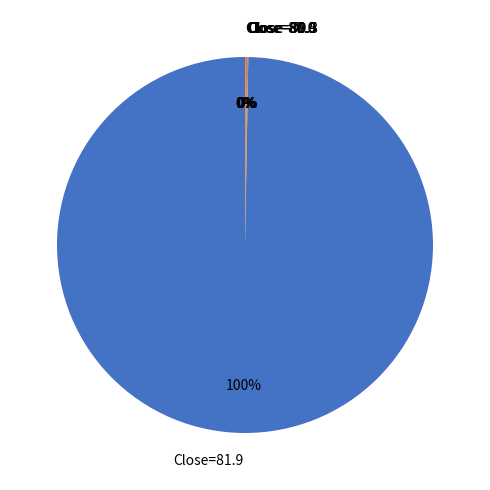

What is the largest slice in the pie chart?

Close=81.9